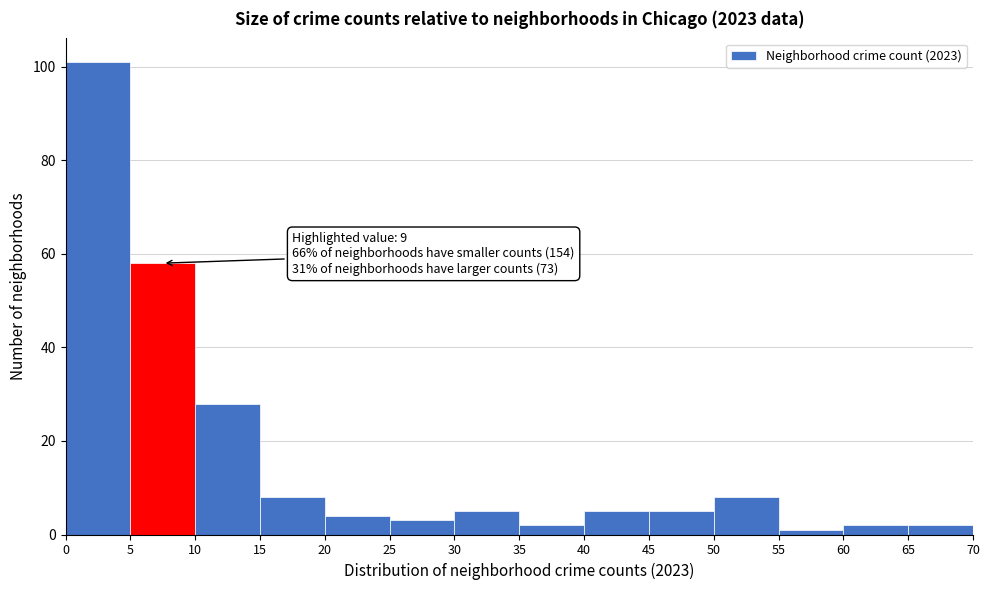

Which range on the x-axis has the tallest bar?

0 to 5